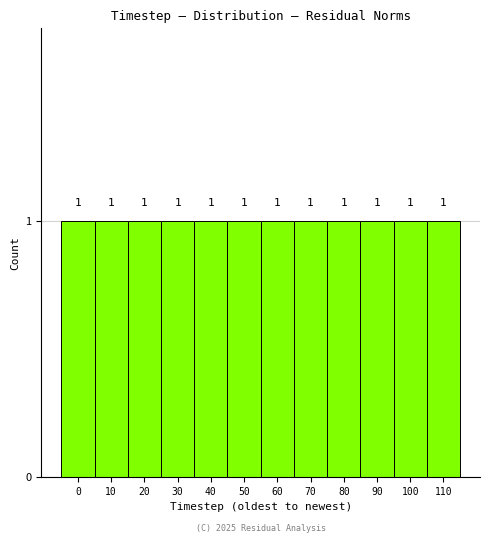

How tall is the bar that spans 5 to 15 on the x-axis?

1